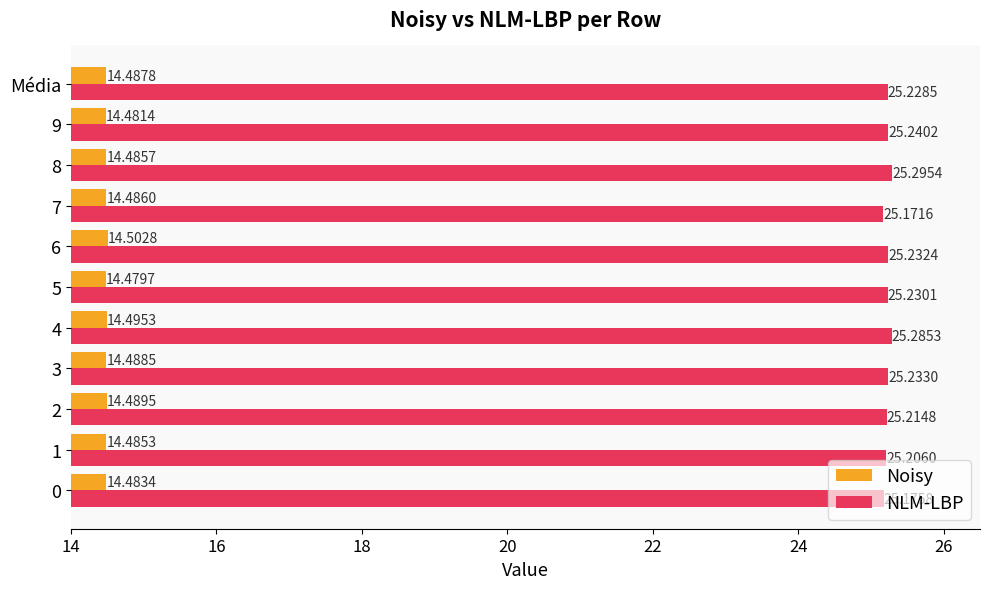

What is the sum of all NLM-LBP values?

277.5